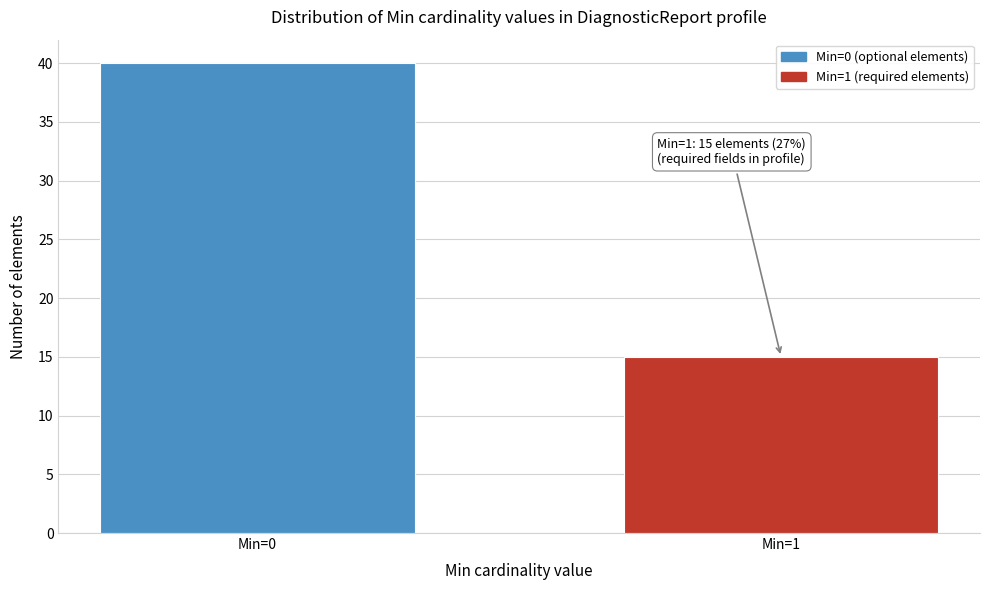

Reading right to left, extract all data points from this chart.

15	40